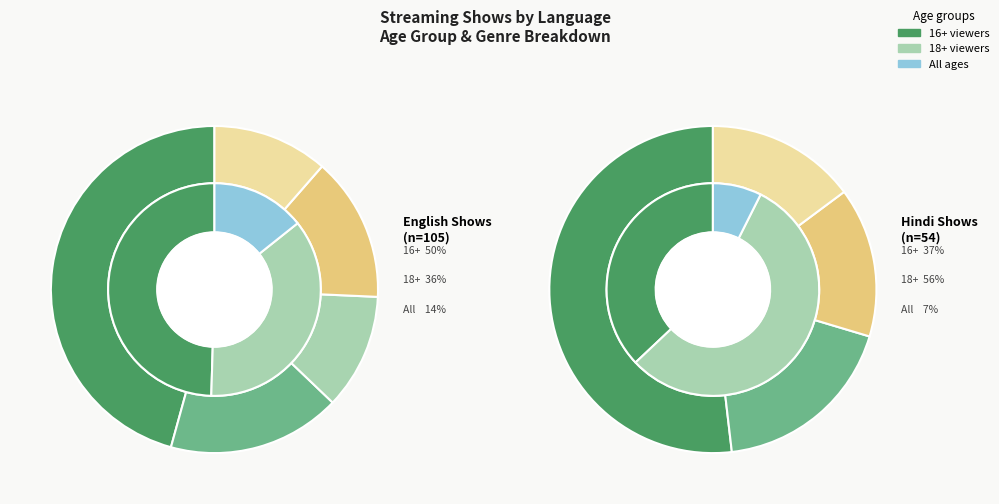

To the nearest percent, what is the combined percentage of English and Hindi?

100%